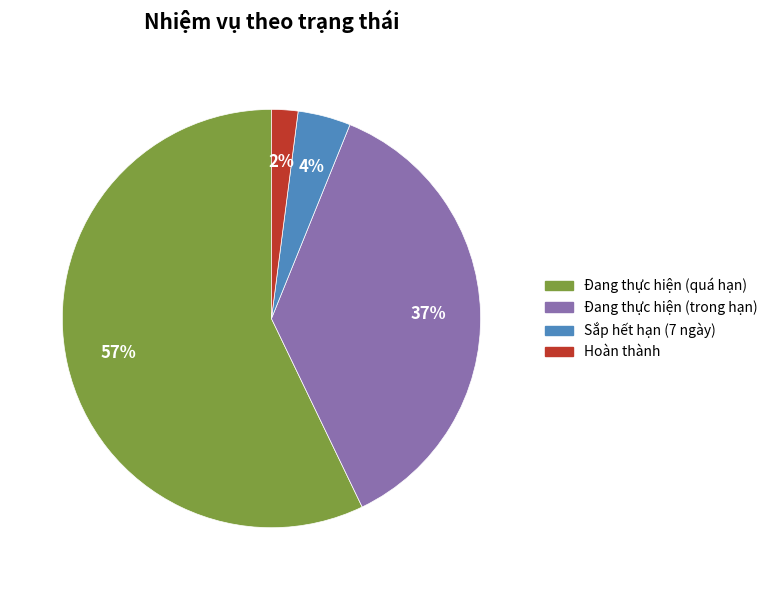

Rank the categories by value from lowest to highest.

Hoàn thành, Sắp hết hạn (7 ngày), Đang thực hiện (trong hạn), Đang thực hiện (quá hạn)